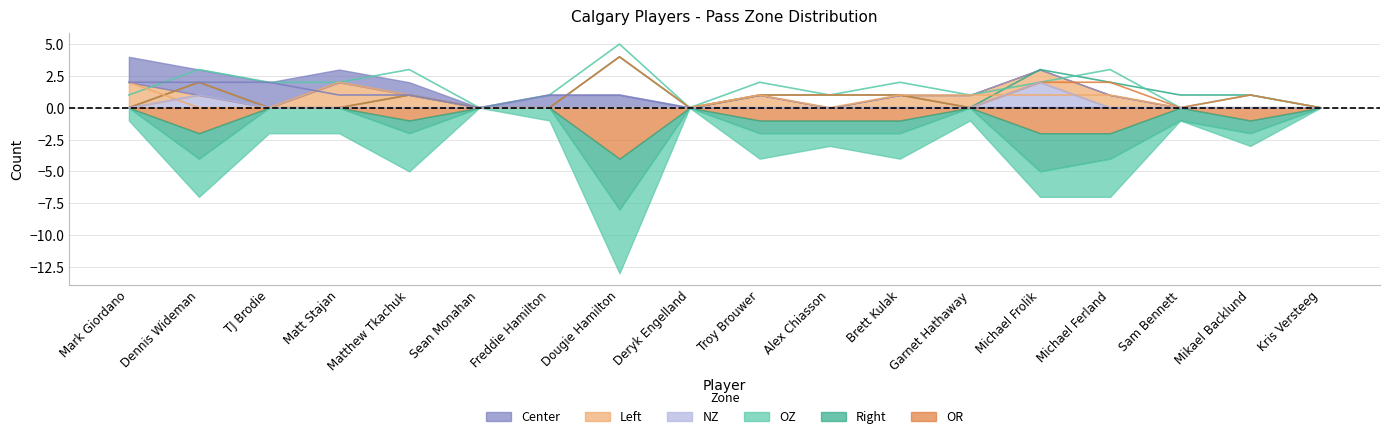

Count the Center values in the range 0 to 1.

15